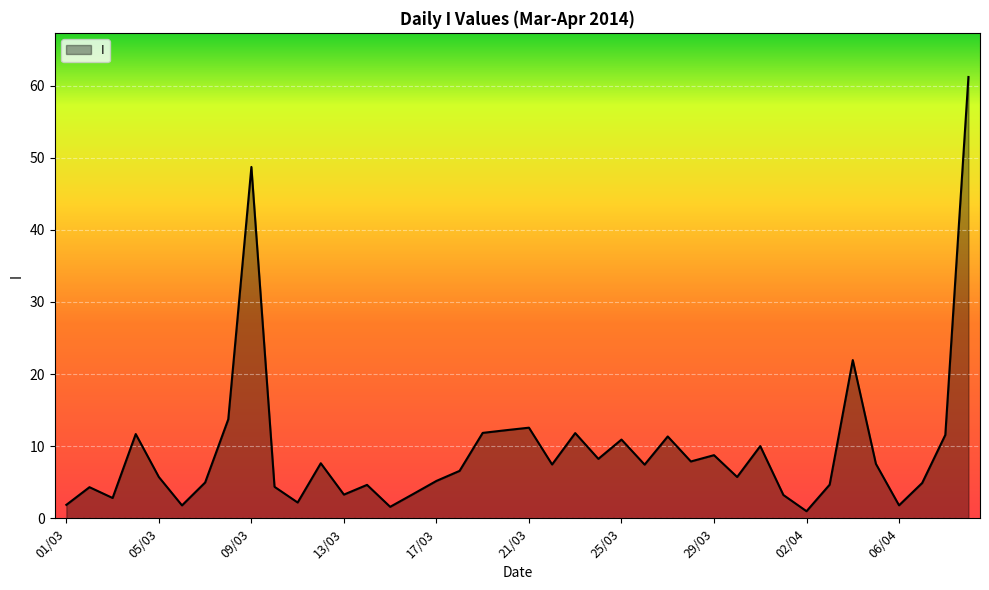

What is the difference between the maximum and minimum values?

60.2